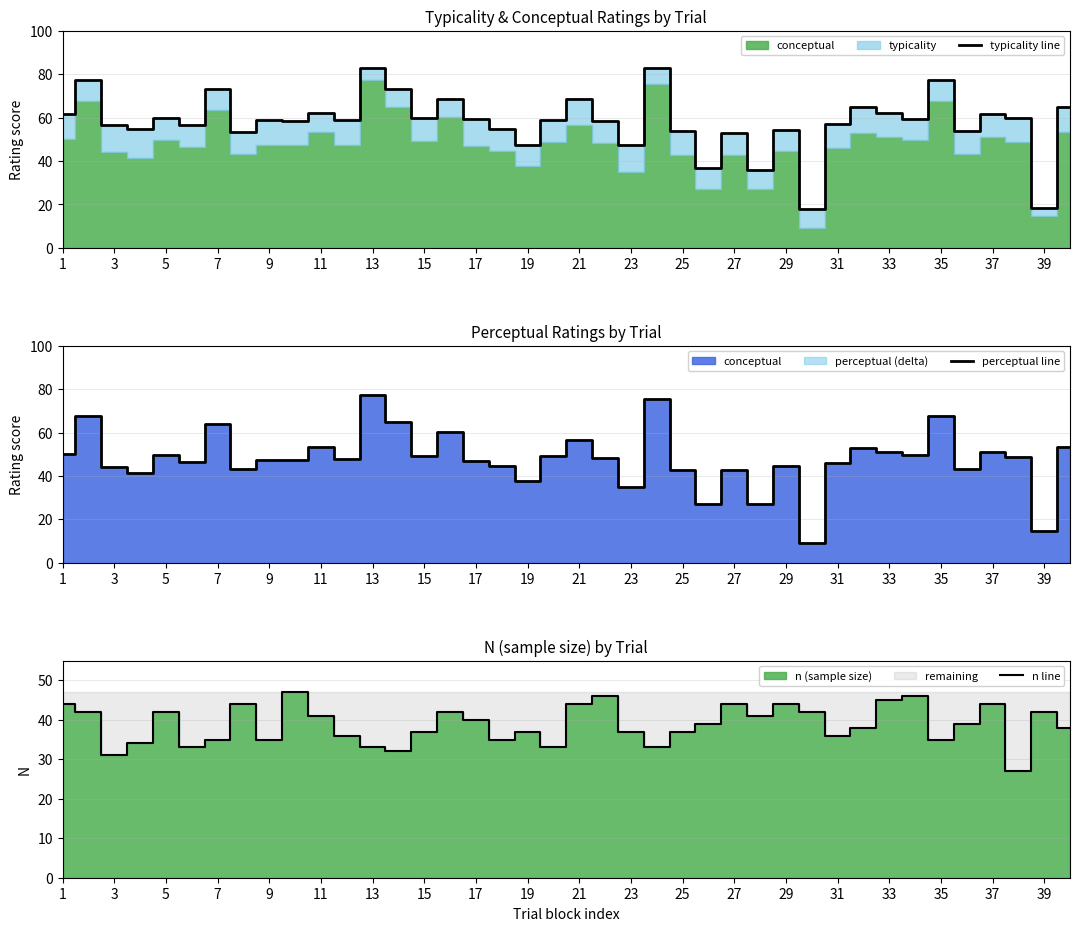

What is the lowest value of the typicality line series?

17.9